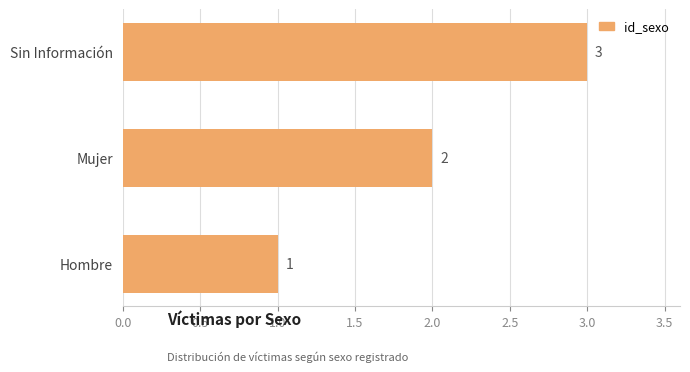

What is the difference between the maximum and minimum values?

2